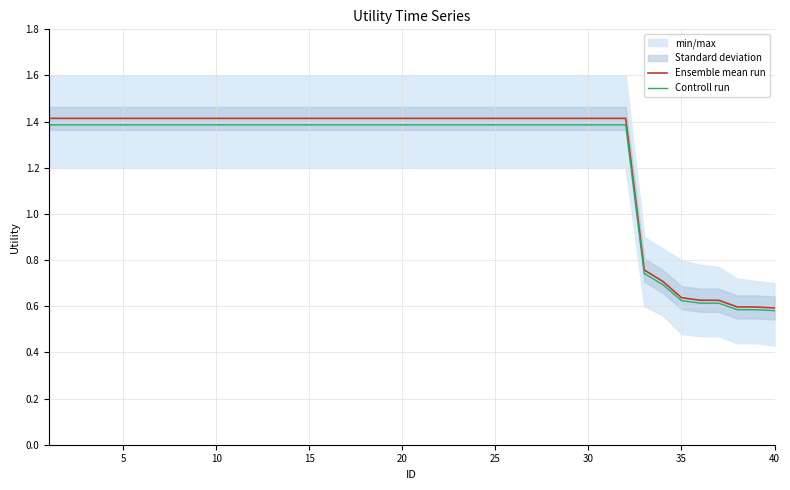

The value of Controll run at 25 is 0.6. True or false?

False